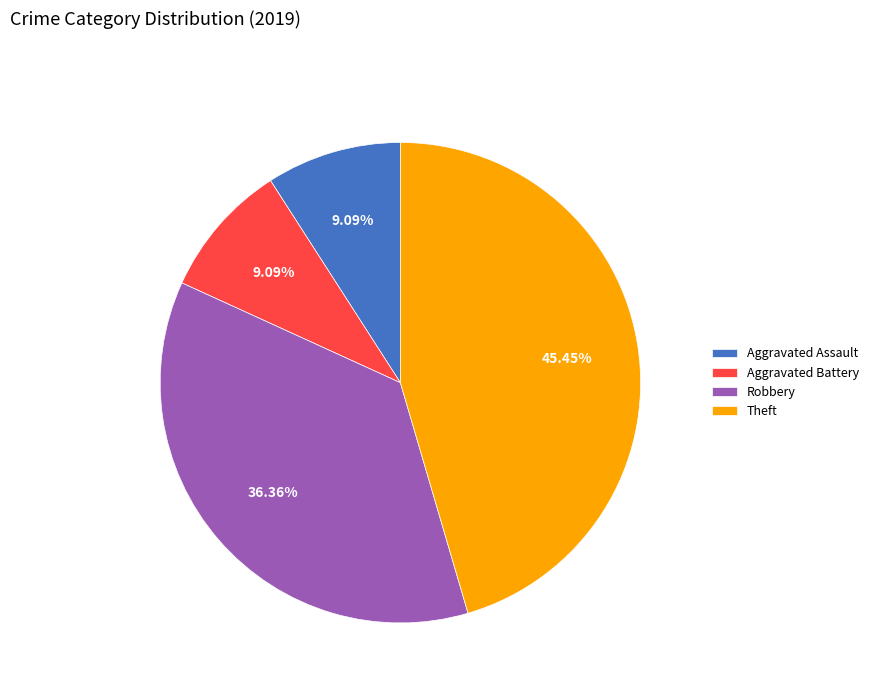

To the nearest percent, what portion does Theft represent?

45%